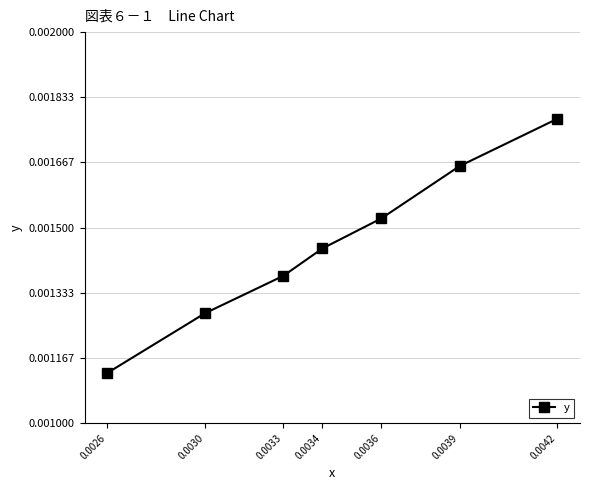

At which category does the chart reach its minimum across all series?

0.0026